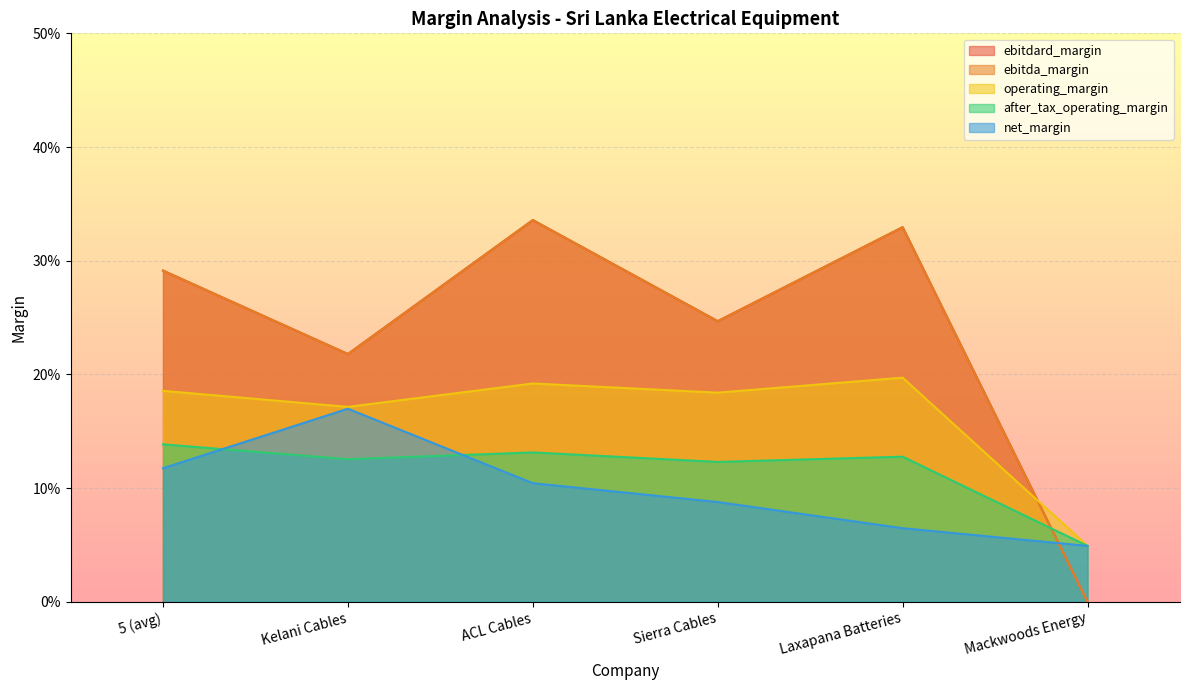

In ebitdard_margin, how many points are higher than both neighbors (excluding endpoints)?

2